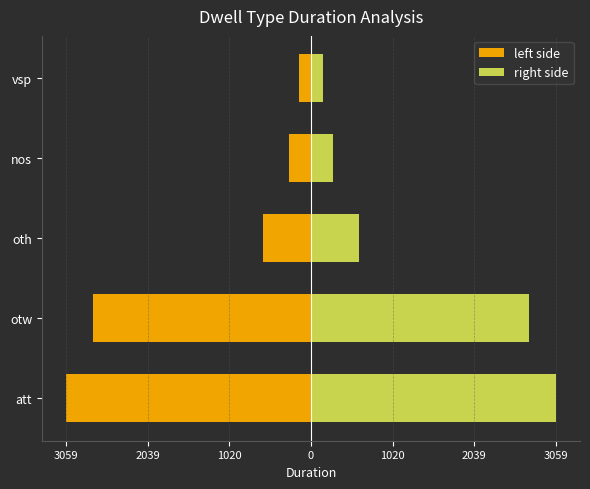

Which series has the largest total across all categories?

right side